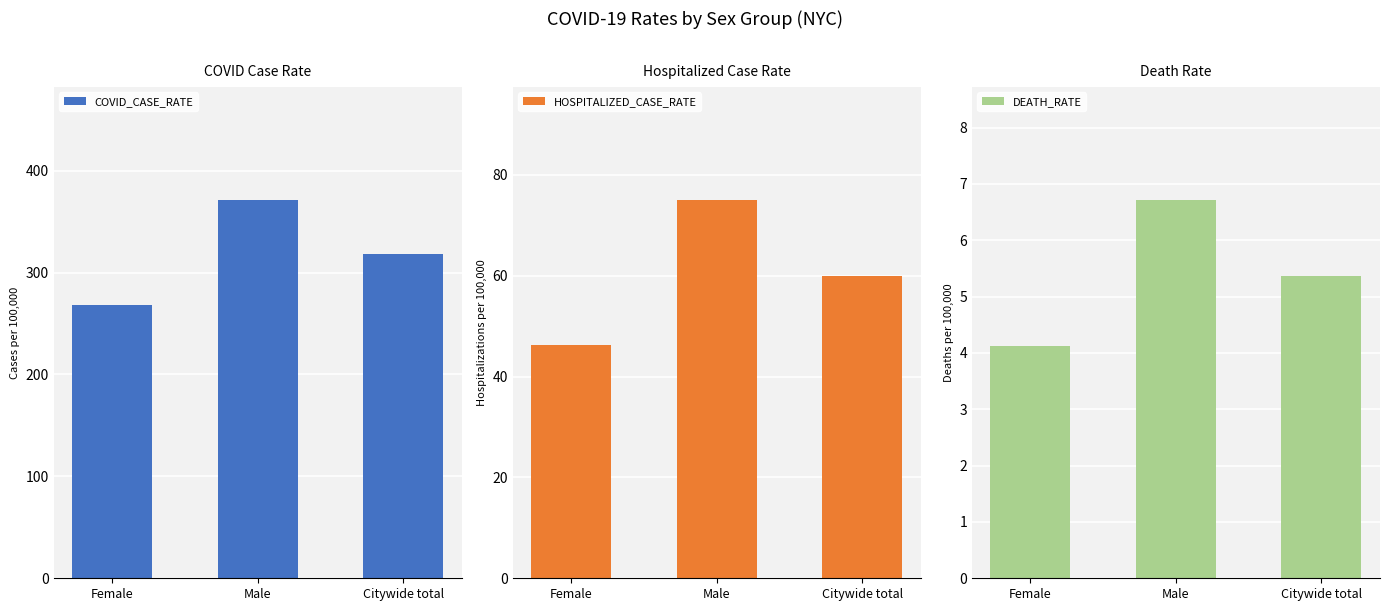

Rank the series by their average value, from highest to lowest.

COVID_CASE_RATE, HOSPITALIZED_CASE_RATE, DEATH_RATE